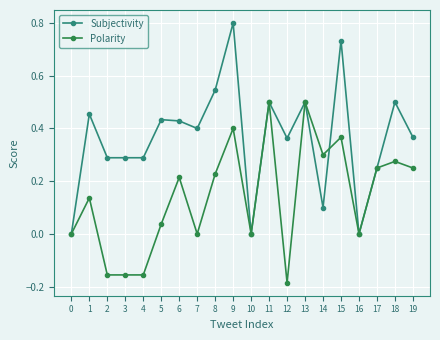

What are all the series names shown in the legend?

Subjectivity, Polarity